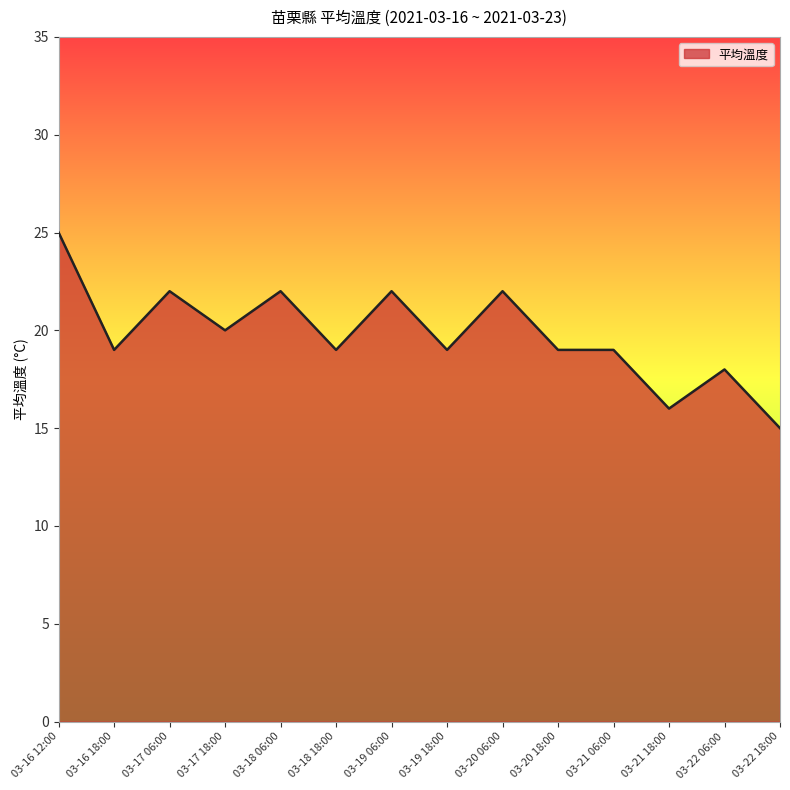

Reading right to left, list all the values displayed in this chart.

03-22 18:00=15	03-22 06:00=18	03-21 18:00=16	03-21 06:00=19	03-20 18:00=19	03-20 06:00=22	03-19 18:00=19	03-19 06:00=22	03-18 18:00=19	03-18 06:00=22	03-17 18:00=20	03-17 06:00=22	03-16 18:00=19	03-16 12:00=25